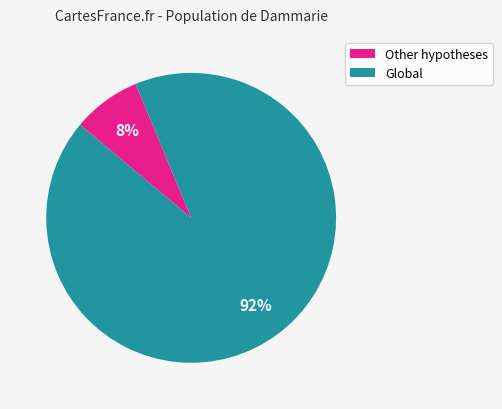

Does any single category account for the majority?

Yes